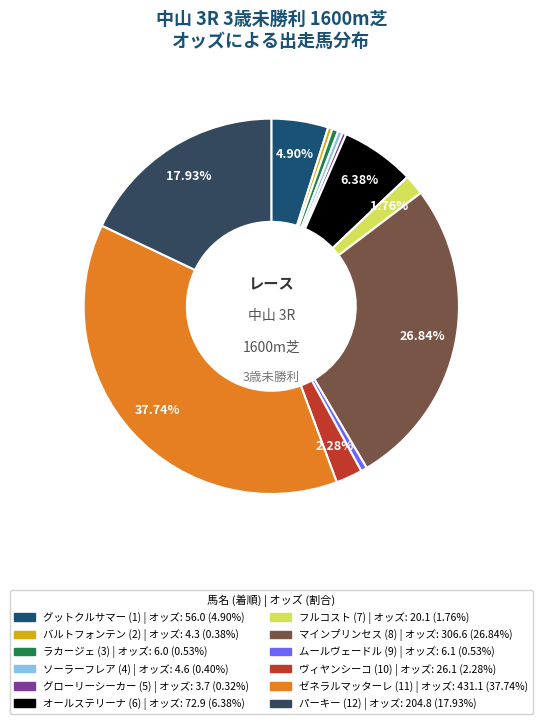

Which category has the biggest portion of the pie?

ゼネラルマッターレ (11)